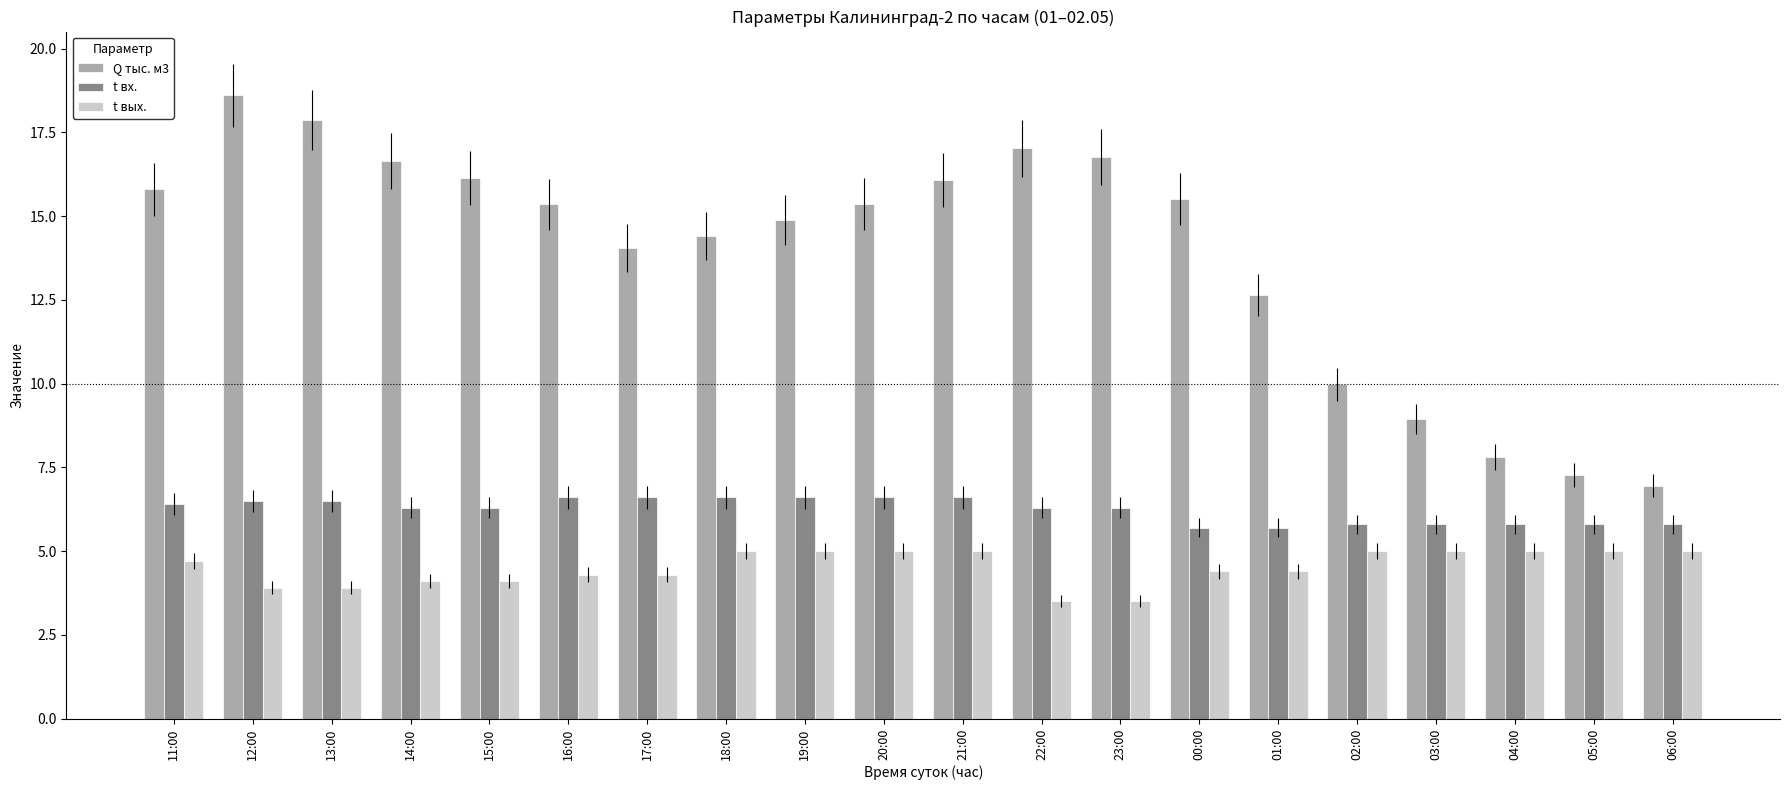

Rank the series by their maximum value, from lowest to highest.

t вых., t вх., Q тыс. м3